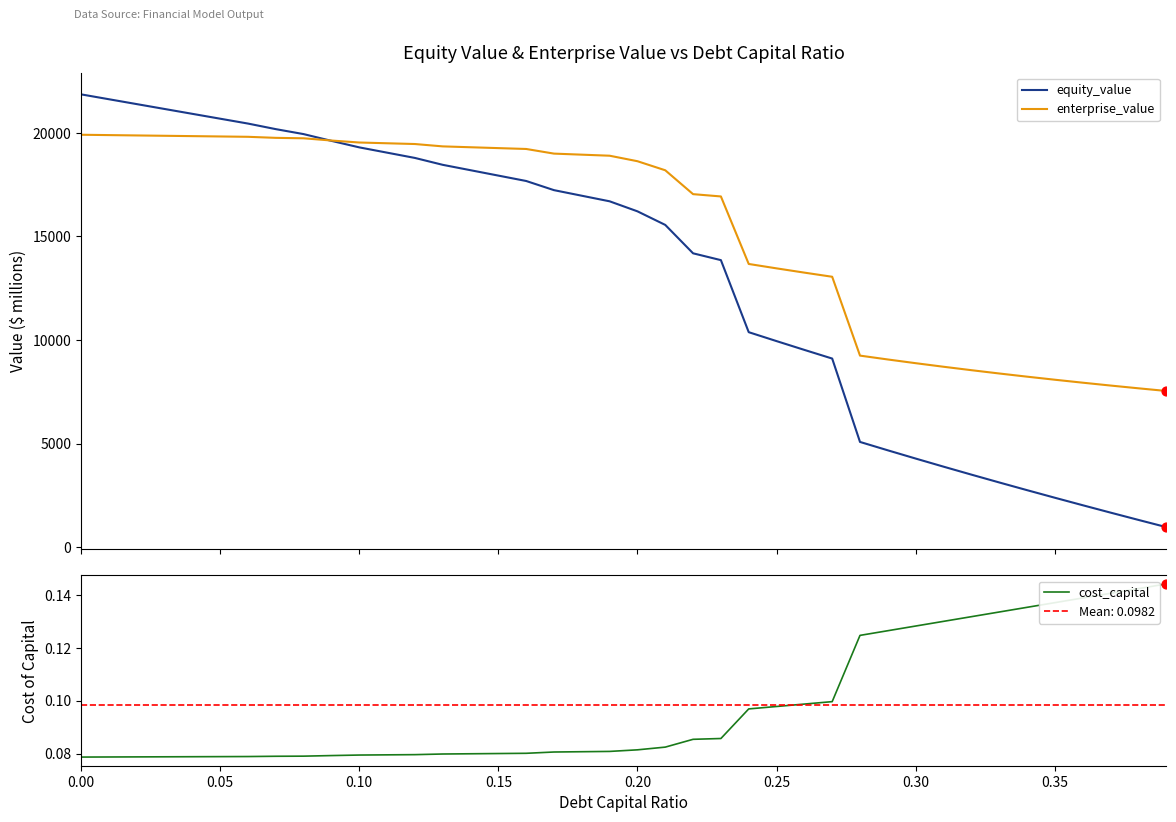

Which series has the largest total across all categories?

enterprise_value